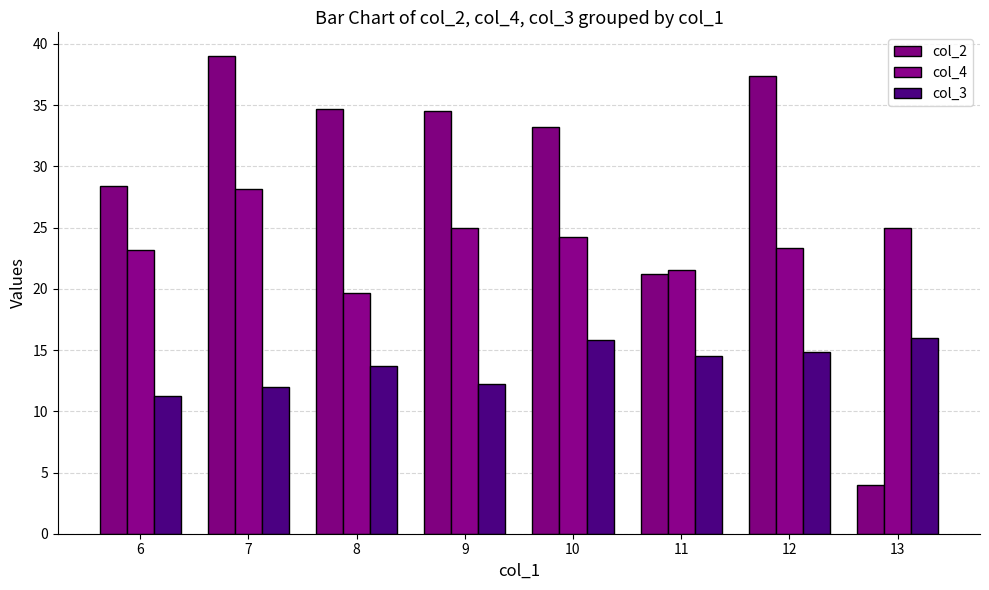

At how many categories does at least one series exceed 24?

7